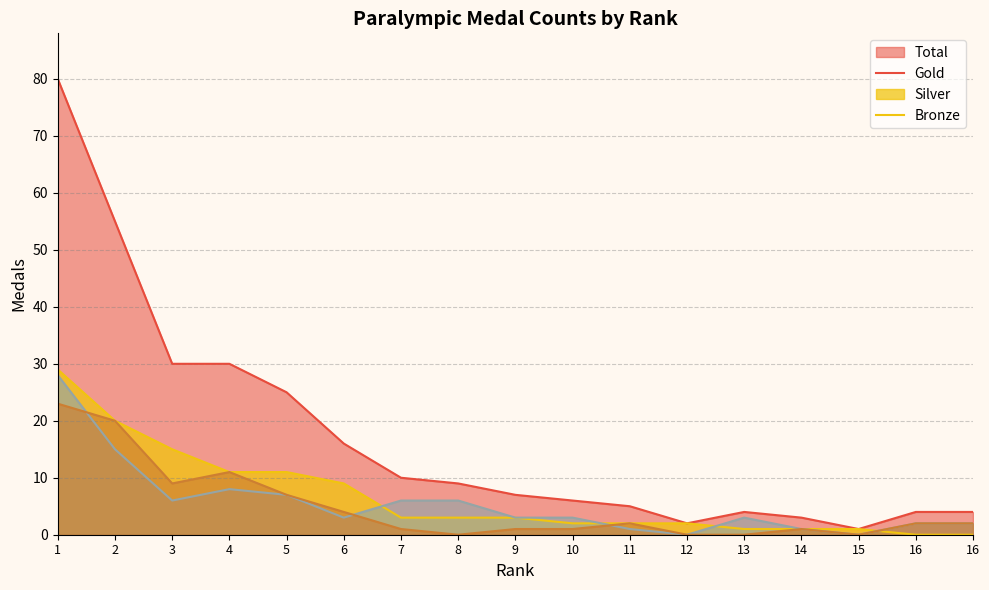

What are all the series names shown in the legend?

Total, Gold, Silver, Bronze